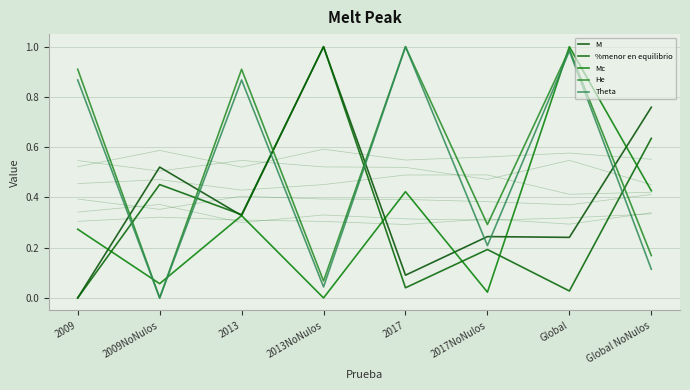

What is the greatest value displayed?

1.0